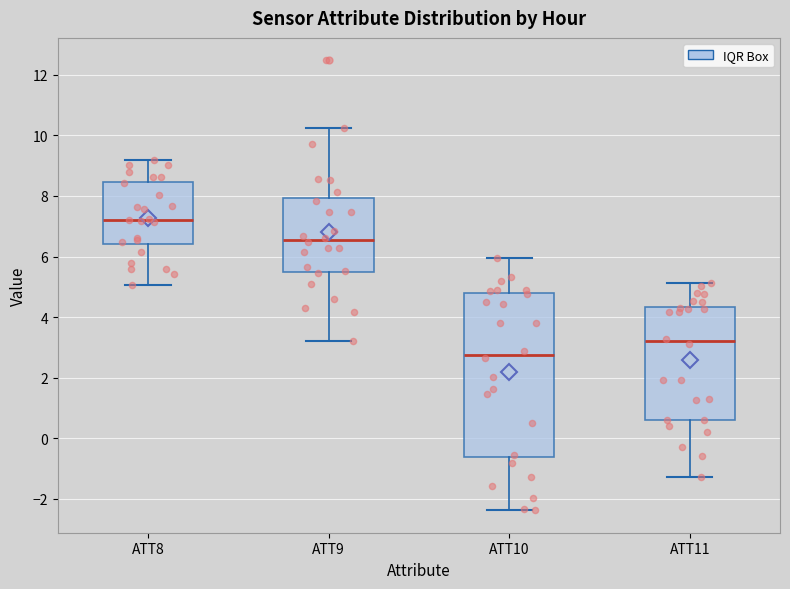

Which box has the highest median line?

ATT8